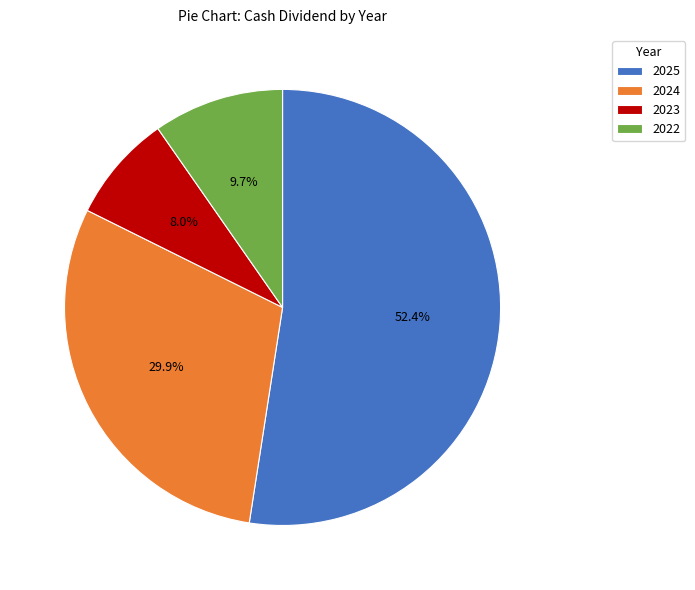

The 2024 slice represents 17% of the pie. True or false?

False